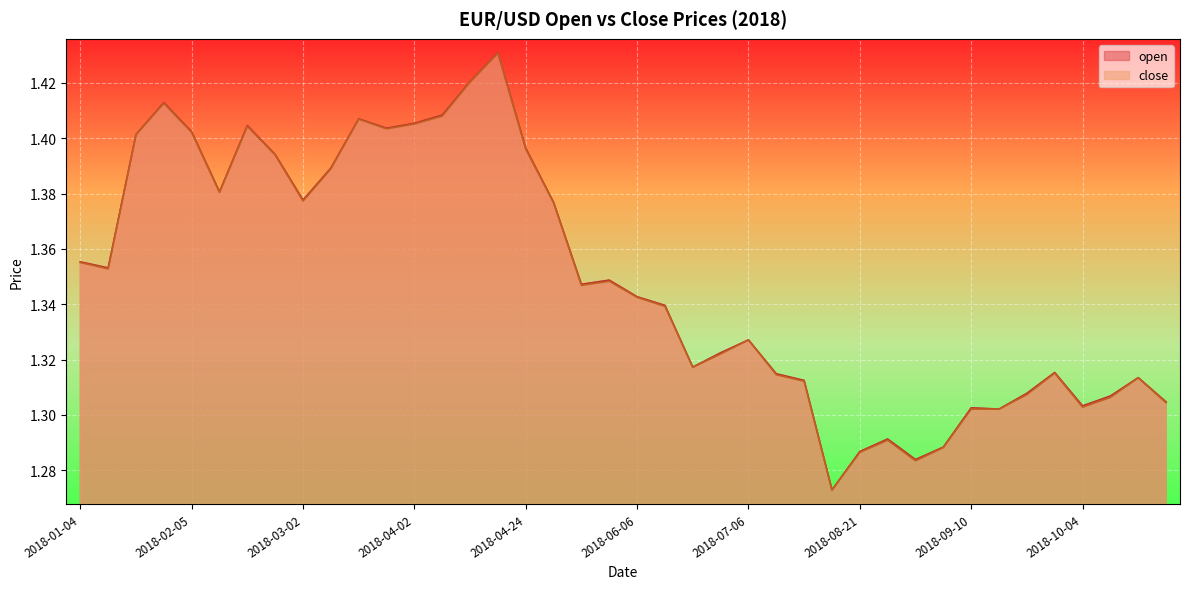

Which series has the widest spread of values?

open